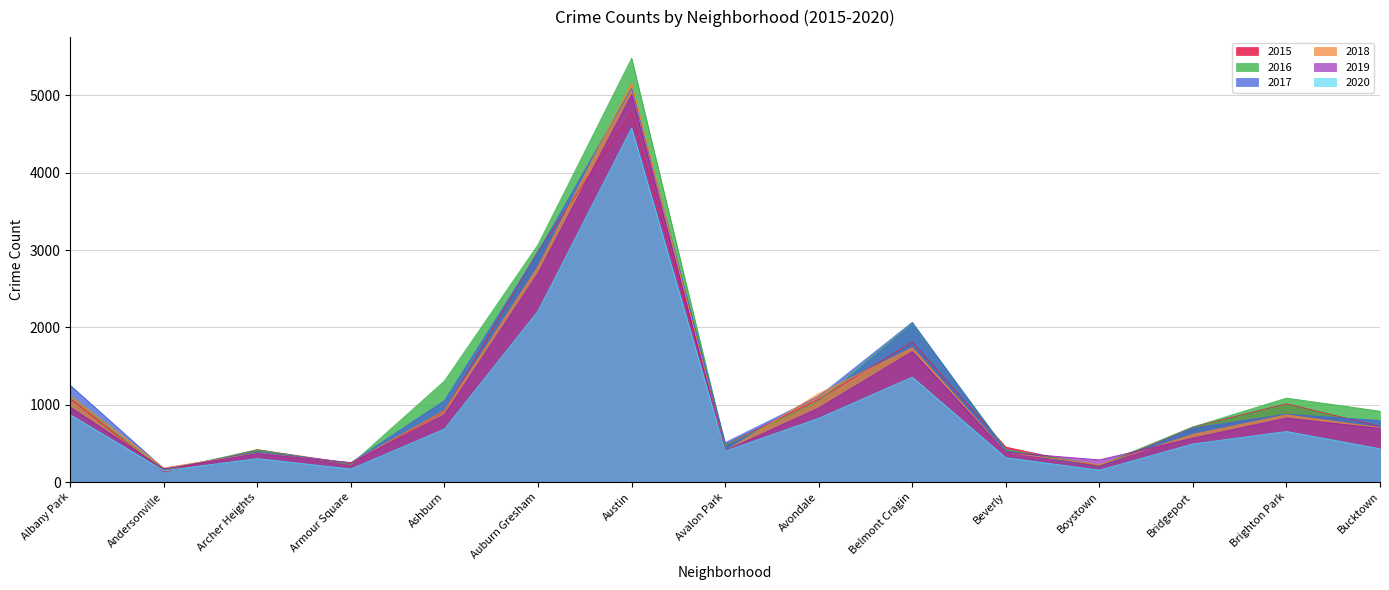

True or false: 2016 has a value of 4806 at Auburn Gresham.

False